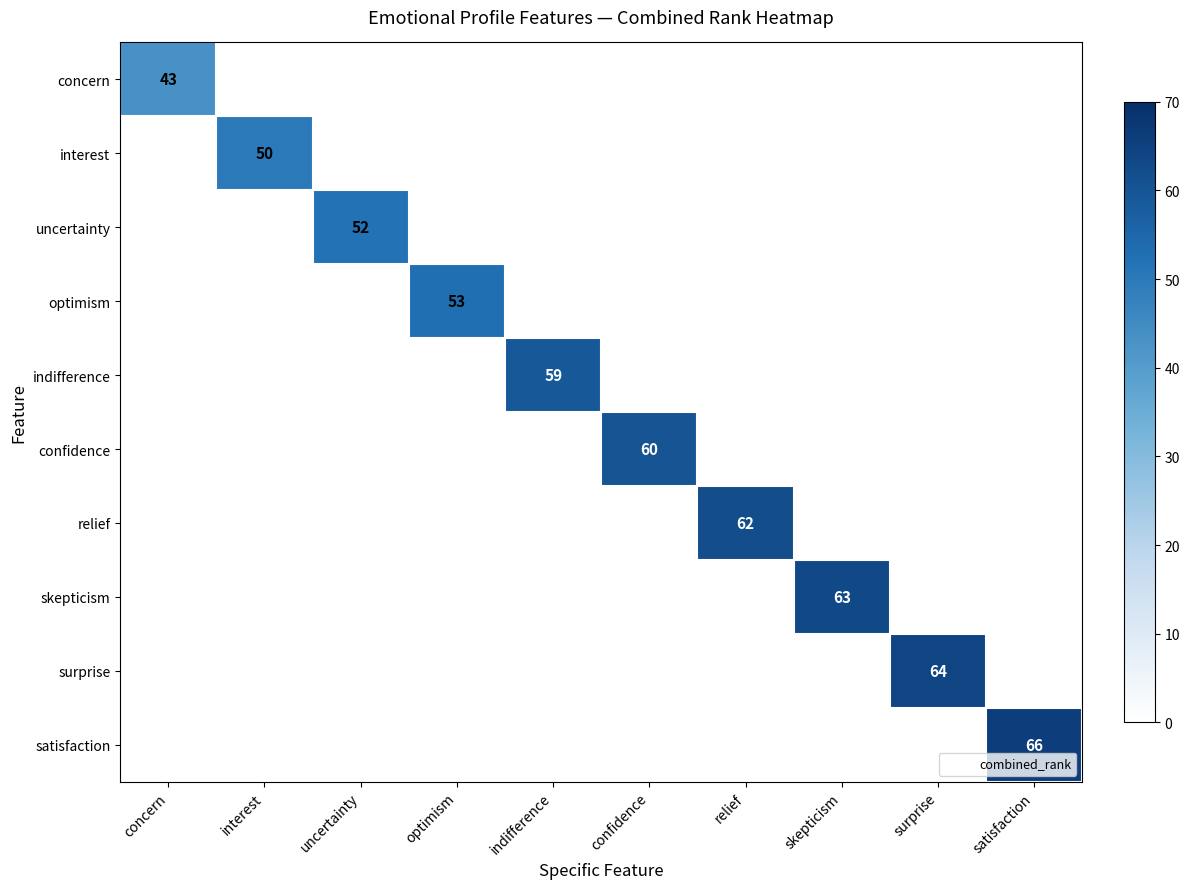

Which series has the largest total across all categories?

satisfaction